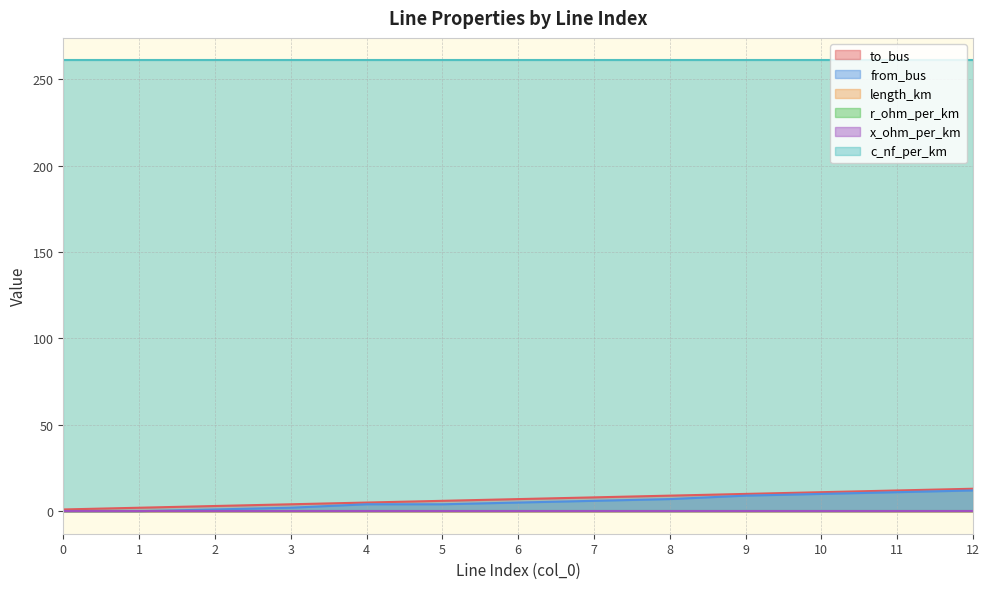

Which has a higher value, 1 or 12?

12